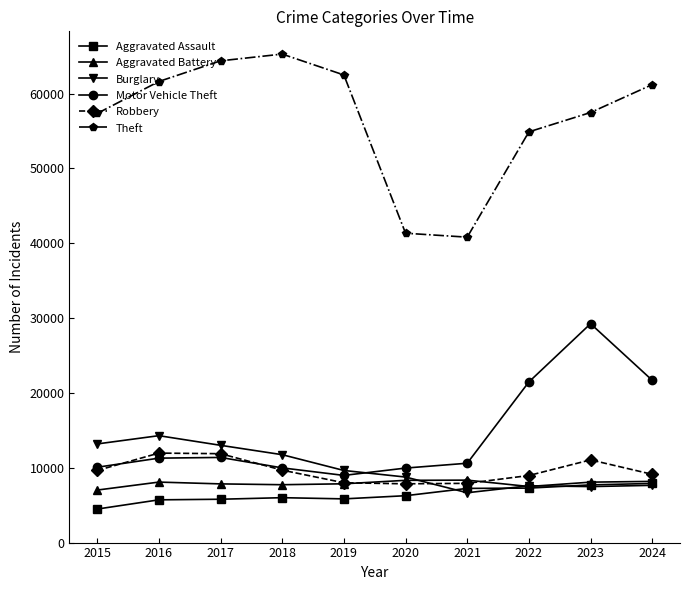

What is the value of the Motor Vehicle Theft point at the 4th from the left?

9985